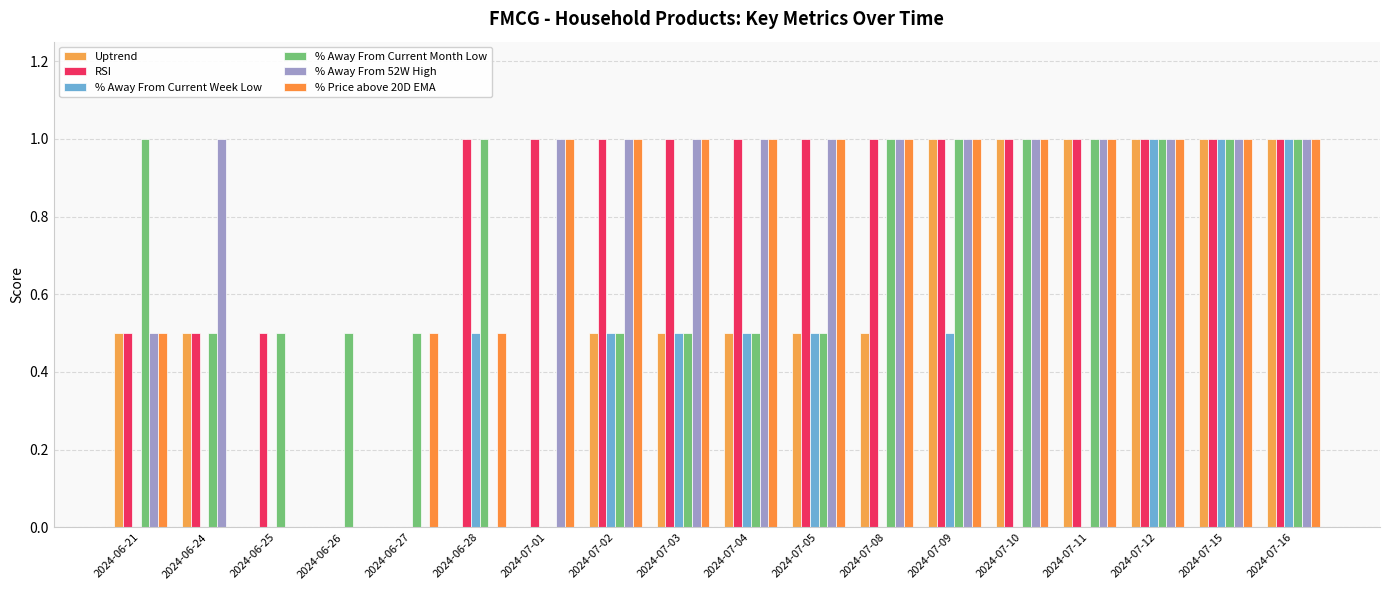

Are the bars grouped side by side (vs. stacked)?

Yes